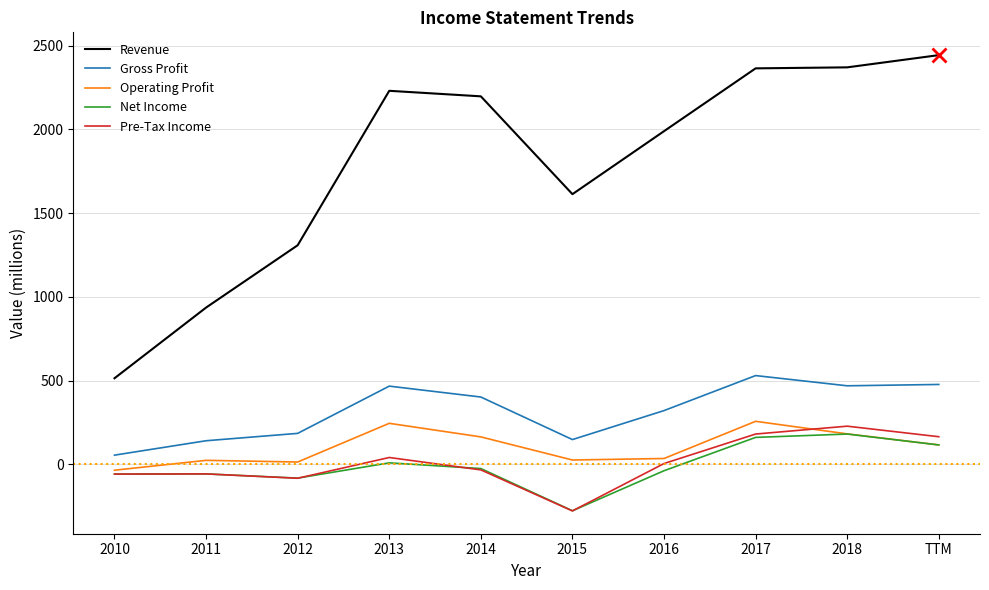

True or false: Net Income and Gross Profit intersect in this chart.

False